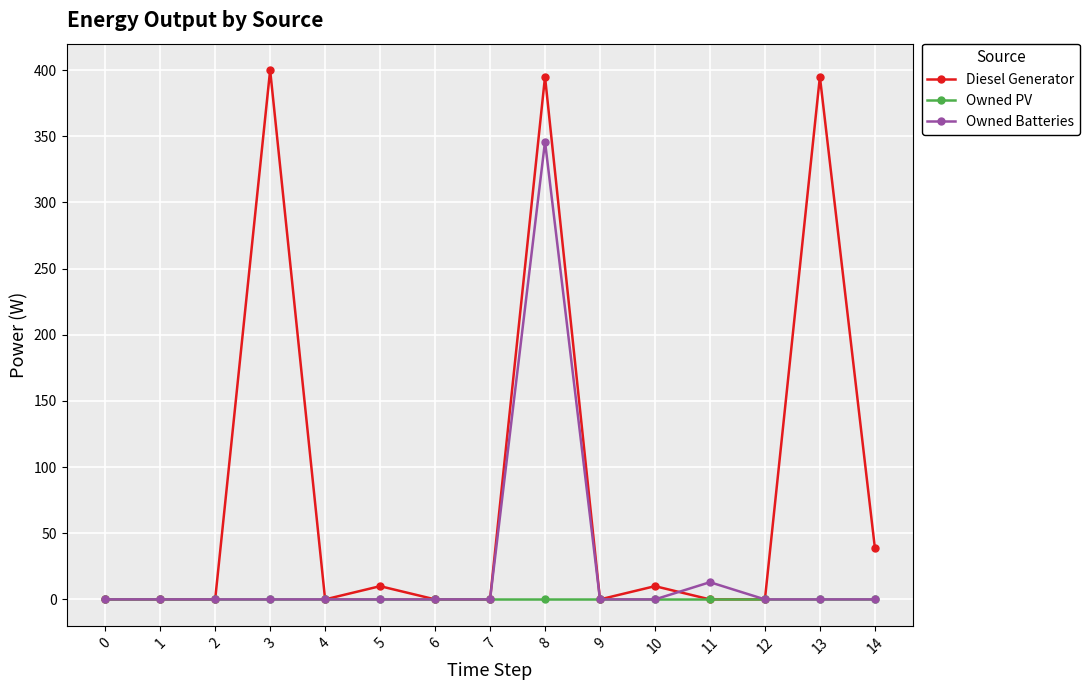

What is the value of the Diesel Generator point at the 15th from the left?

39.0